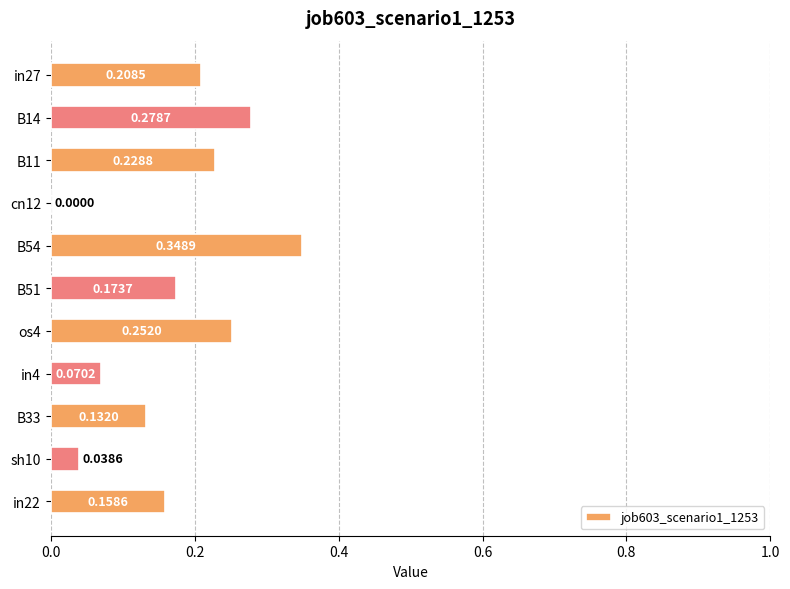

What is the sum of all values?

1.9